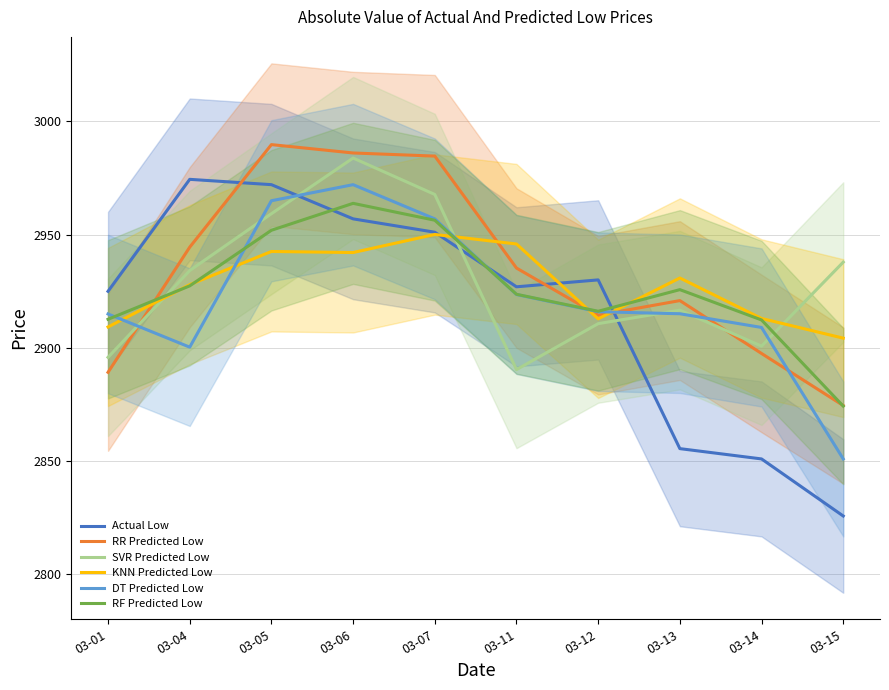

What is the sum of the RF Predicted Low values at 03-04 and 03-15?

5801.7